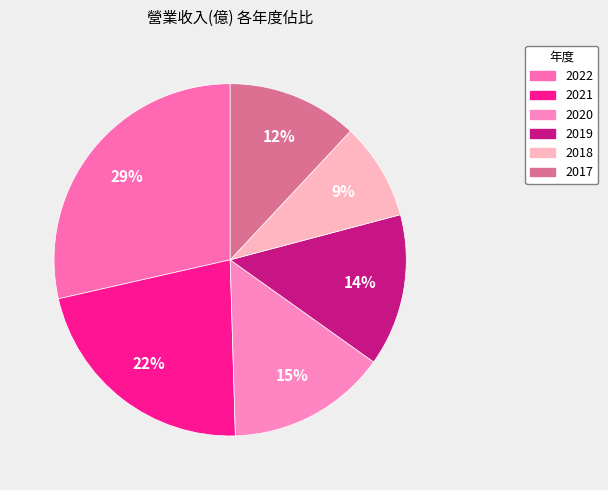

What is the largest slice in the pie chart?

2022